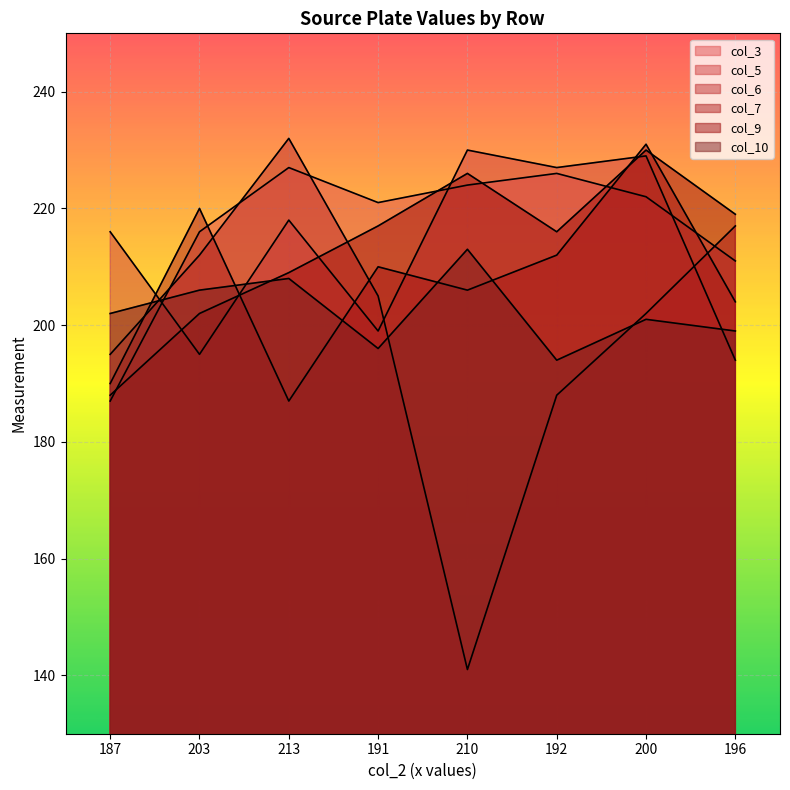

How many series are shown in this chart?

6